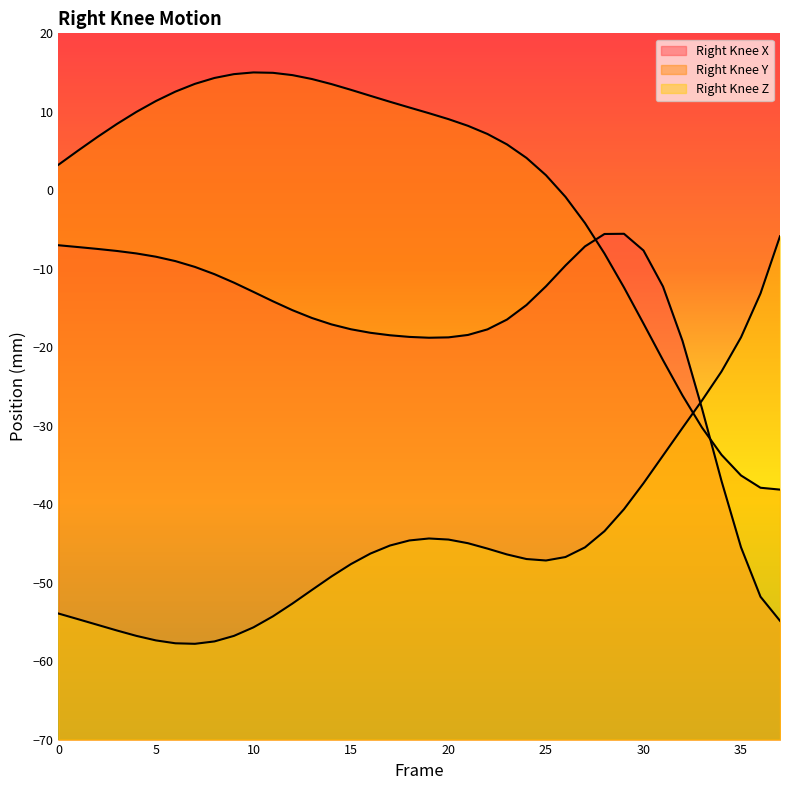

Reading left to right, transcribe all the data shown in this chart.

Right_Knee_X: -7.0	-7.2	-7.5	-7.7	-8.0	-8.5	-9.0	-9.8	-10.7	-11.8	-12.9	-14.1	-15.3	-16.3	-17.1	-17.7	-18.2	-18.5	-18.7	-18.8	-18.7	-18.4	-17.7	-16.5	-14.6	-12.2	-9.6	-7.2	-5.6	-5.5	-7.7	-12.3	-19.2	-27.8	-37.0	-45.5	-51.8	-54.9
Right_Knee_Y: 3.2	5.0	6.8	8.5	10.0	11.4	12.6	13.6	14.3	14.8	15.0	15.0	14.7	14.2	13.5	12.8	12.0	11.3	10.5	9.8	9.1	8.2	7.2	5.8	4.1	1.9	-0.8	-4.2	-8.1	-12.4	-17.0	-21.6	-26.1	-30.2	-33.7	-36.3	-37.9	-38.1
Right_Knee_Z: -53.9	-54.7	-55.4	-56.1	-56.8	-57.4	-57.7	-57.8	-57.5	-56.8	-55.7	-54.3	-52.7	-50.9	-49.2	-47.6	-46.3	-45.3	-44.6	-44.4	-44.5	-45.0	-45.7	-46.4	-47.0	-47.2	-46.7	-45.5	-43.4	-40.6	-37.3	-33.8	-30.3	-26.8	-23.1	-18.7	-13.2	-5.9